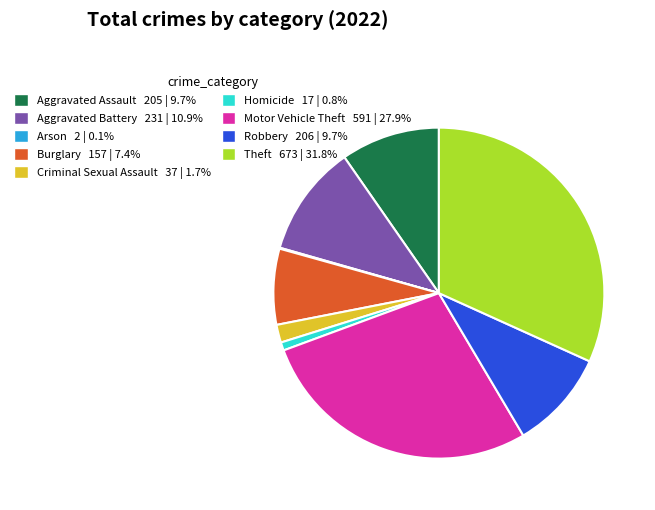

Combined, do Homicide and Aggravated Assault account for over 50%?

No